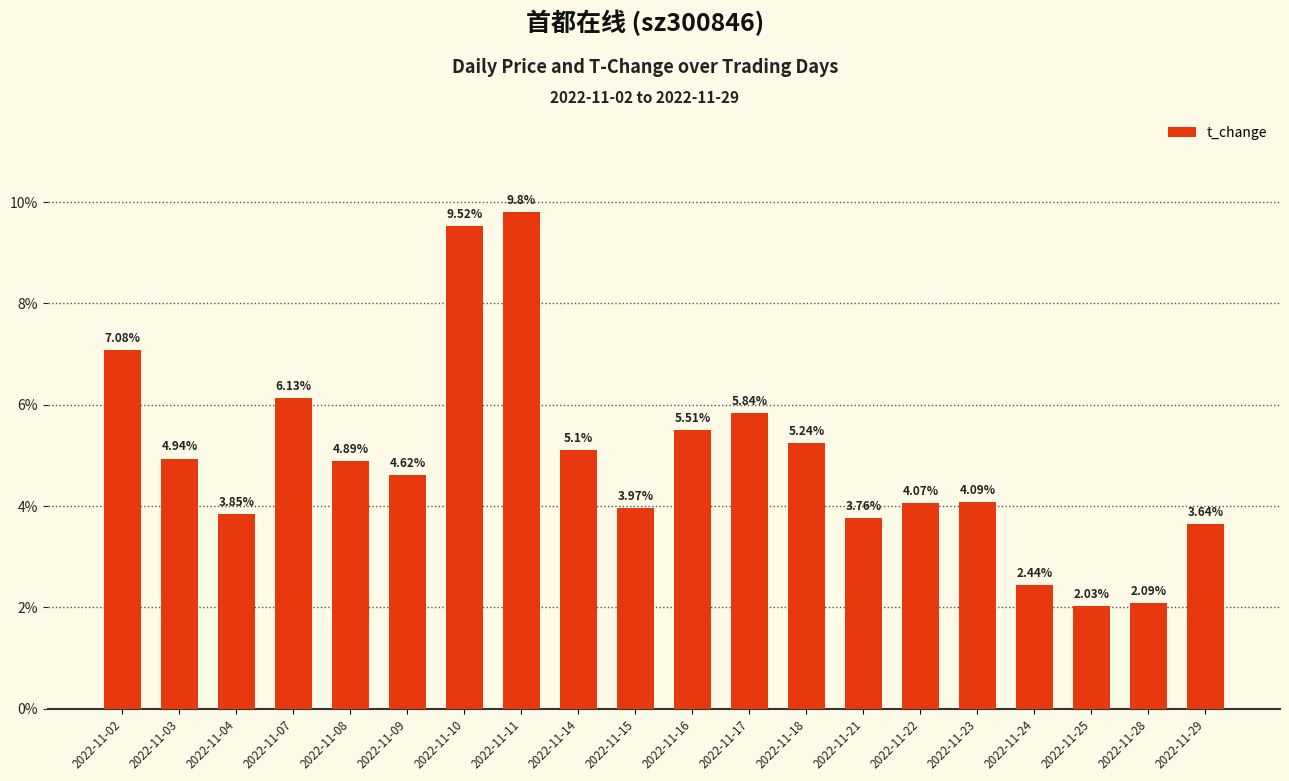

What is the sum of the values at 2022-11-28 and 2022-11-16?

7.6